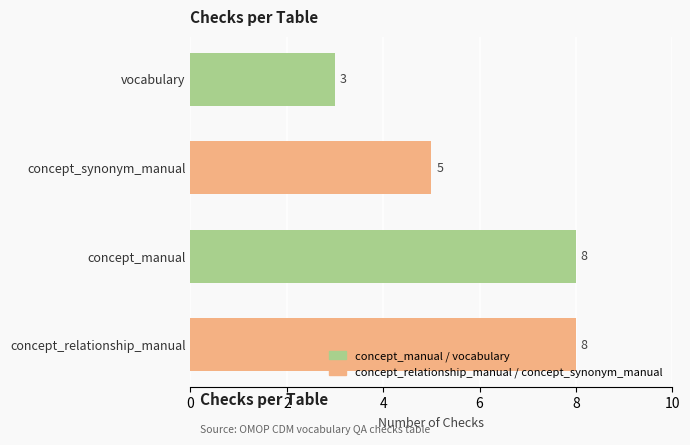

Reading bottom to top, what are all the values shown in this chart?

concept_relationship_manual=8	concept_manual=8	concept_synonym_manual=5	vocabulary=3